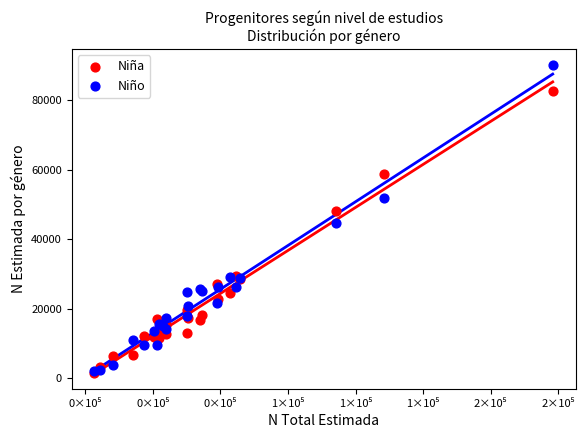

In the Niña series, what Y value is closest to 42034?

48113